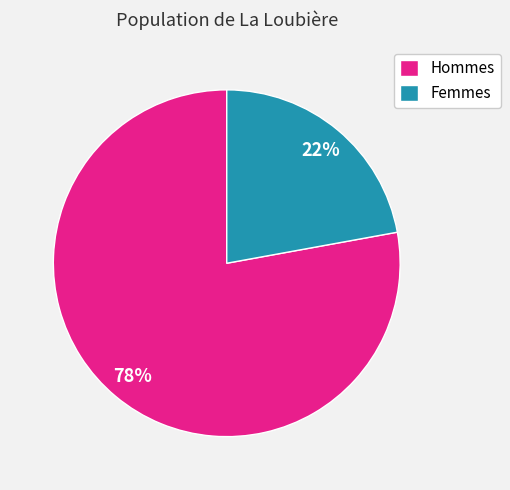

To the nearest percent, what percentage of the pie is Femmes?

22%